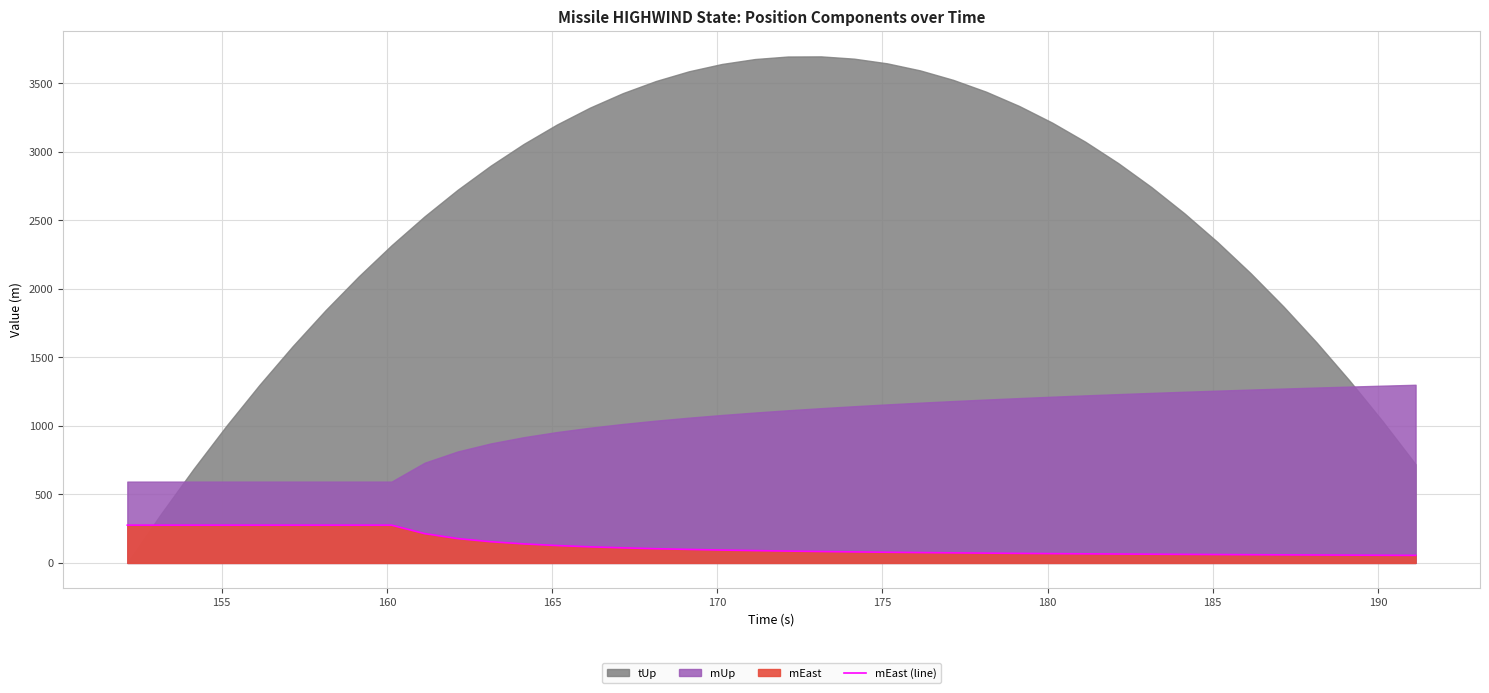

What is the maximum value for mEast (line)?

275.8